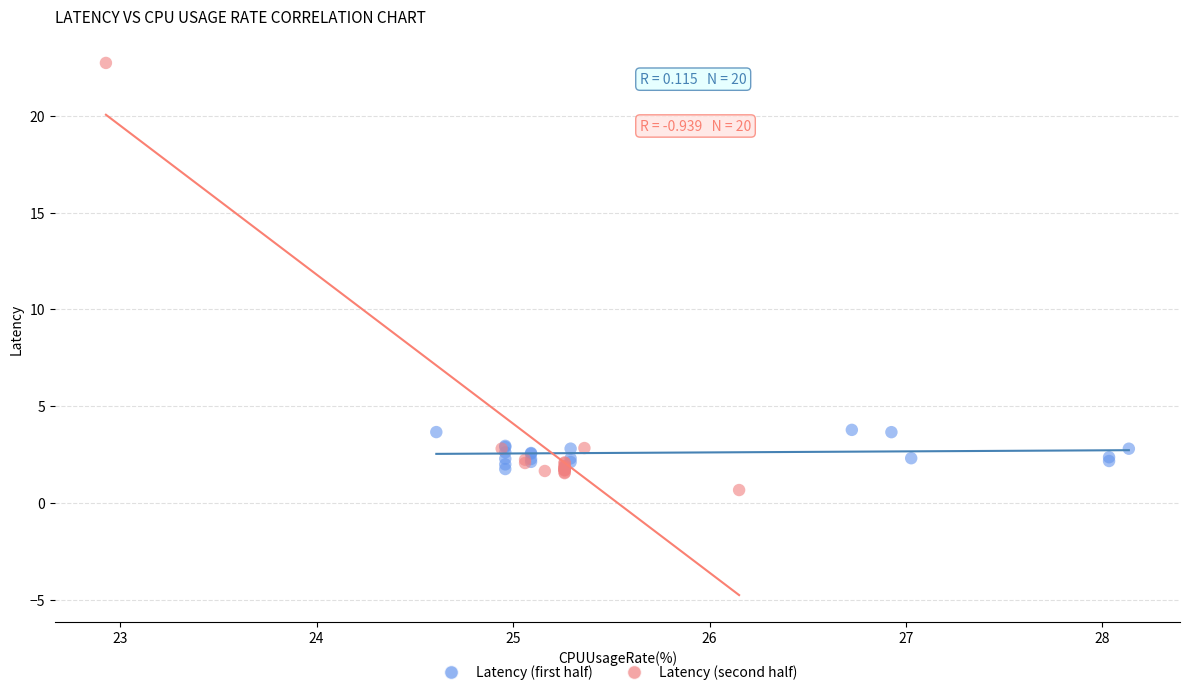

Which series reaches the minimum Y coordinate?

Latency (second half)